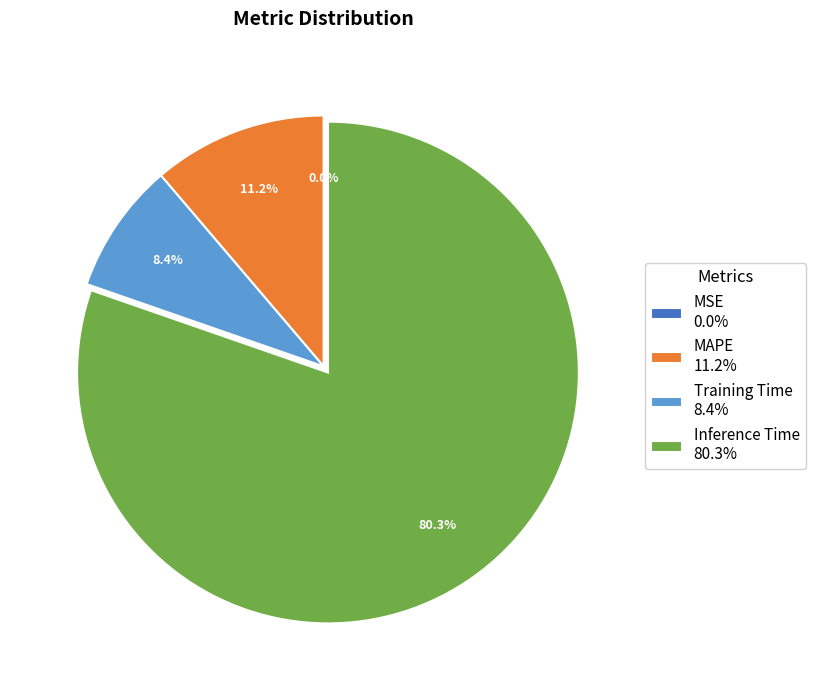

Which slice is the largest?

Inference Time 80.3%